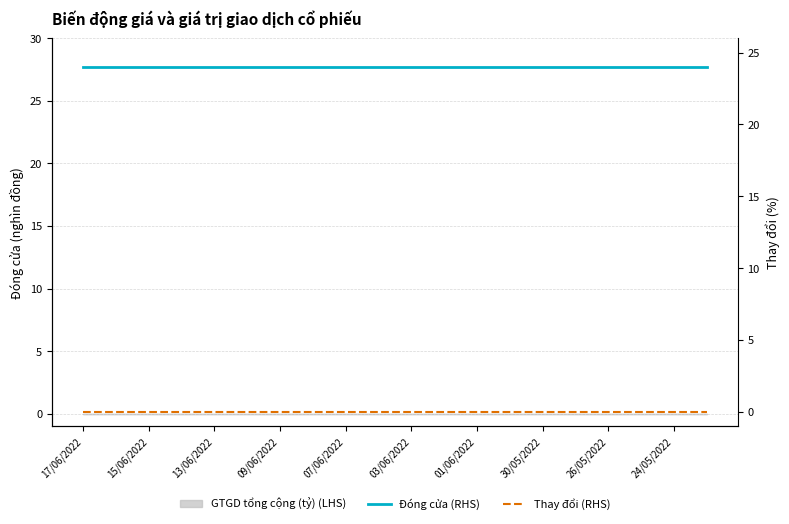

Which series has the largest total across all categories?

Đóng cửa (RHS)